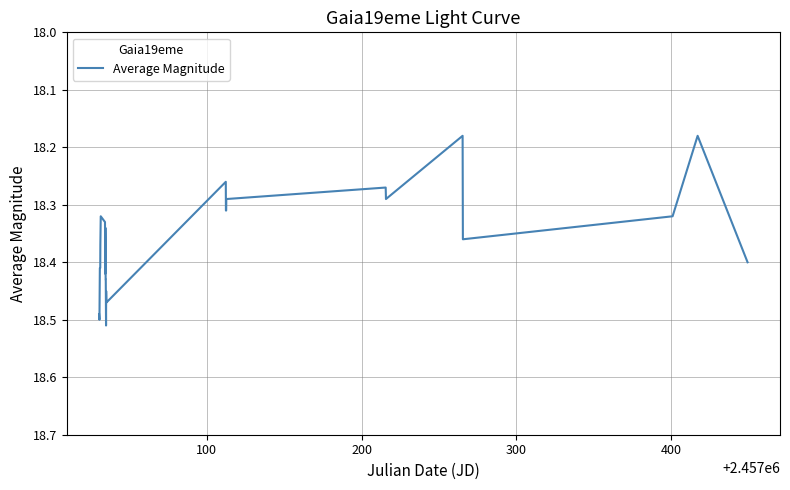

What is the difference between the maximum and minimum values?

0.3